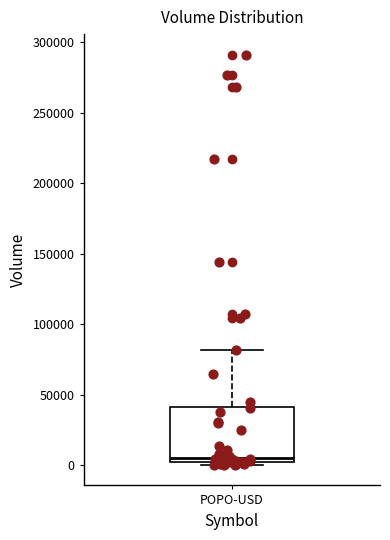

Read this box plot against the y-axis: the position of the median line, the range covered by the box, and the ends of both whiskers. The values are not printed on the chart, so give them approximately, as read against the axis.

median 5000, box 0 to 40000, whiskers 0 (just below the box's lower edge) to 80000